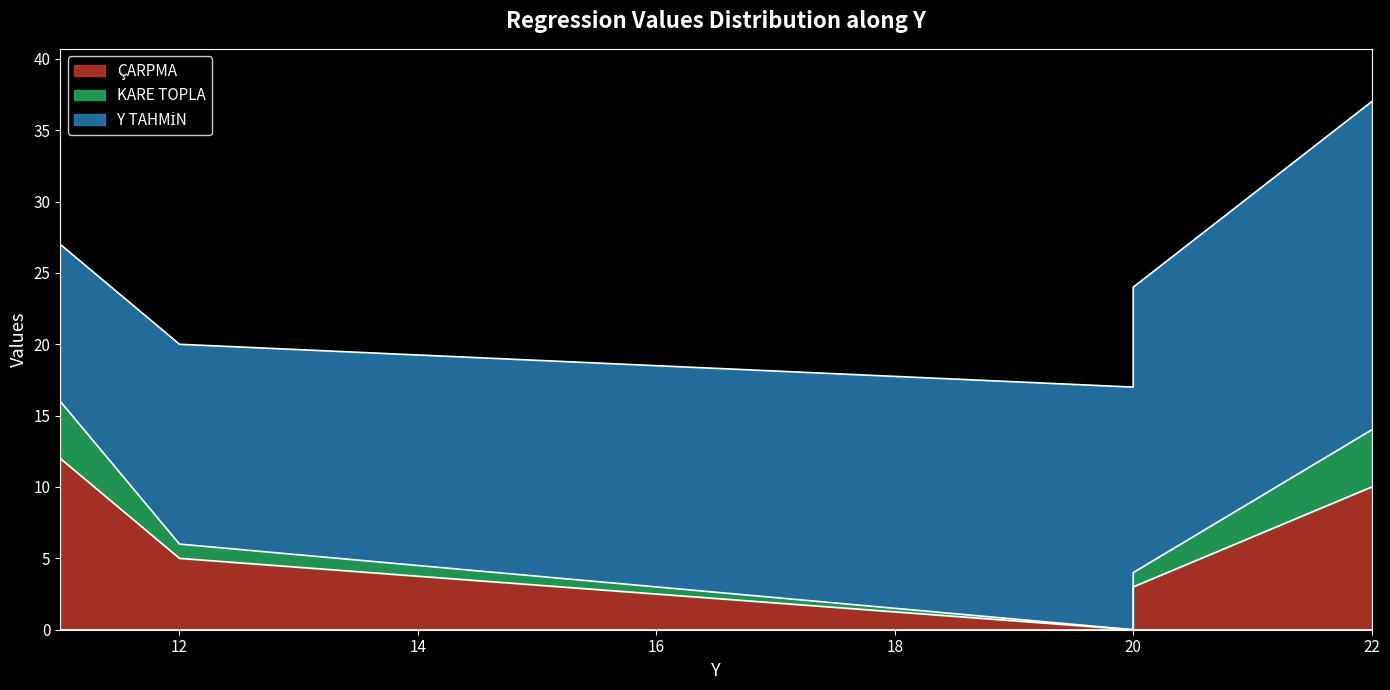

Rank the categories by KARE TOPLA value from highest to lowest.

11, 22, 12, 20, 20